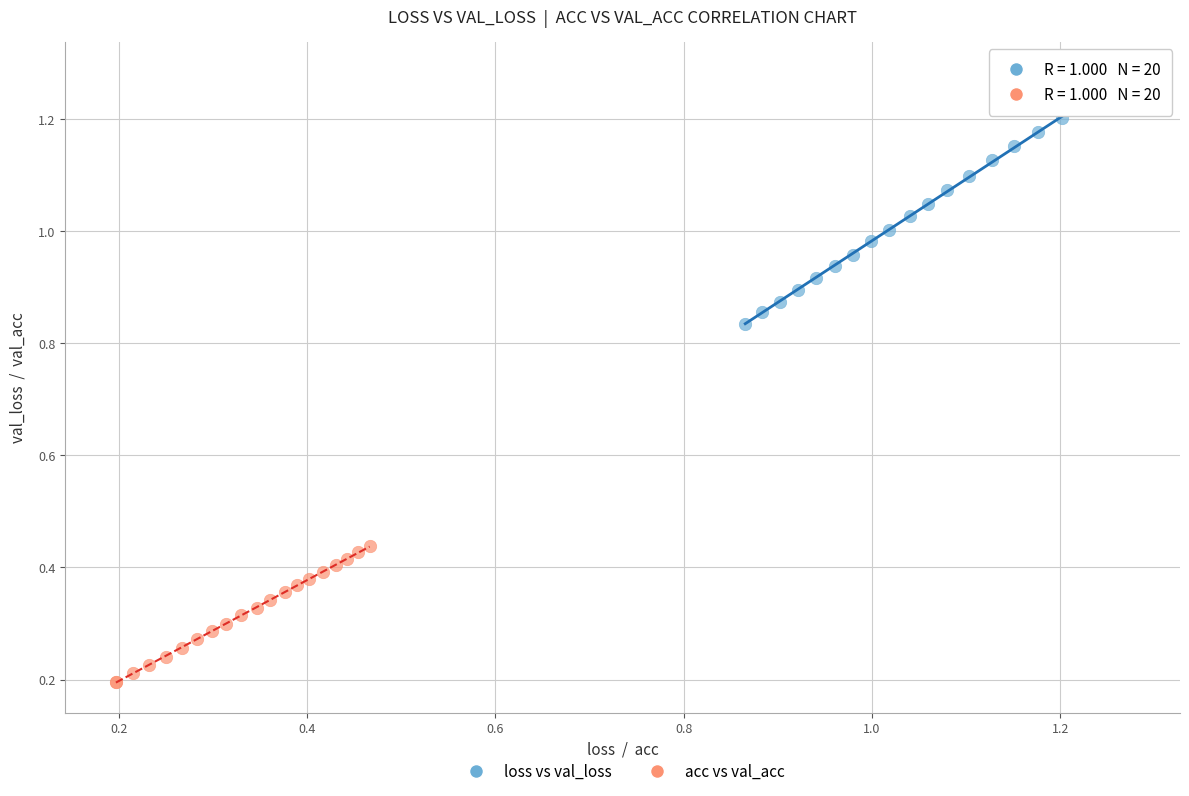

Which series has the largest Y range (max minus min)?

loss vs val_loss